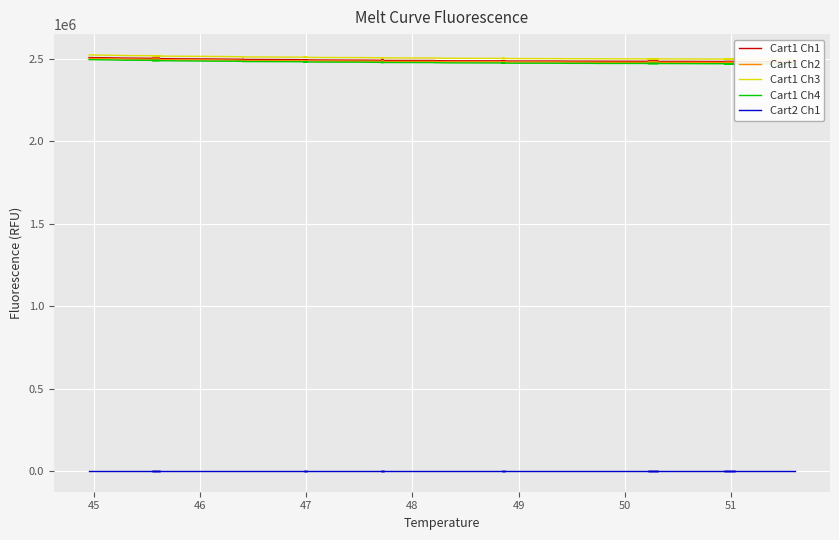

List the series in order of their peak value, highest first.

Cart1 Ch3, Cart1 Ch1, Cart1 Ch2, Cart1 Ch4, Cart2 Ch1